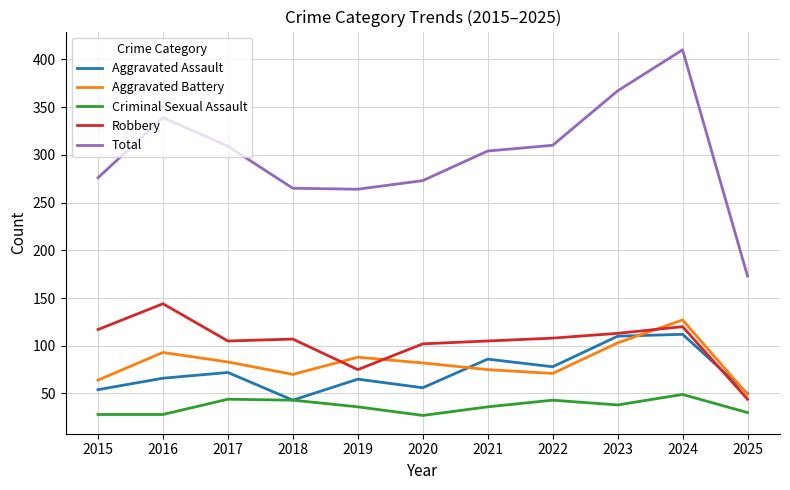

The value of Criminal Sexual Assault at 2024 is 26. True or false?

False